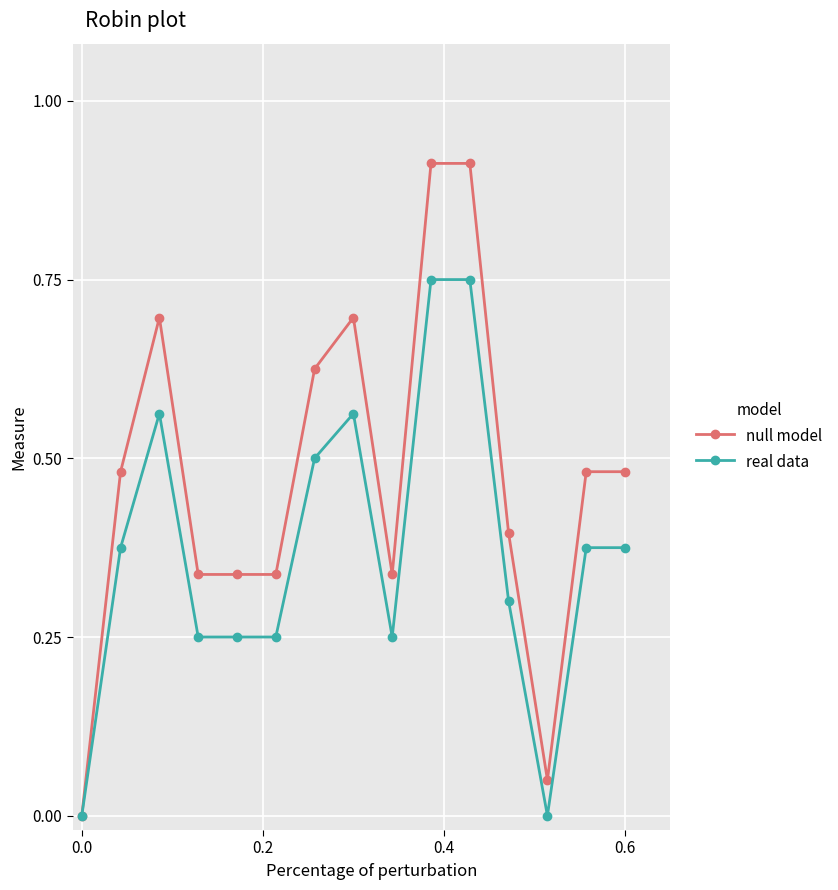

What is the sum of all null model values?

7.1